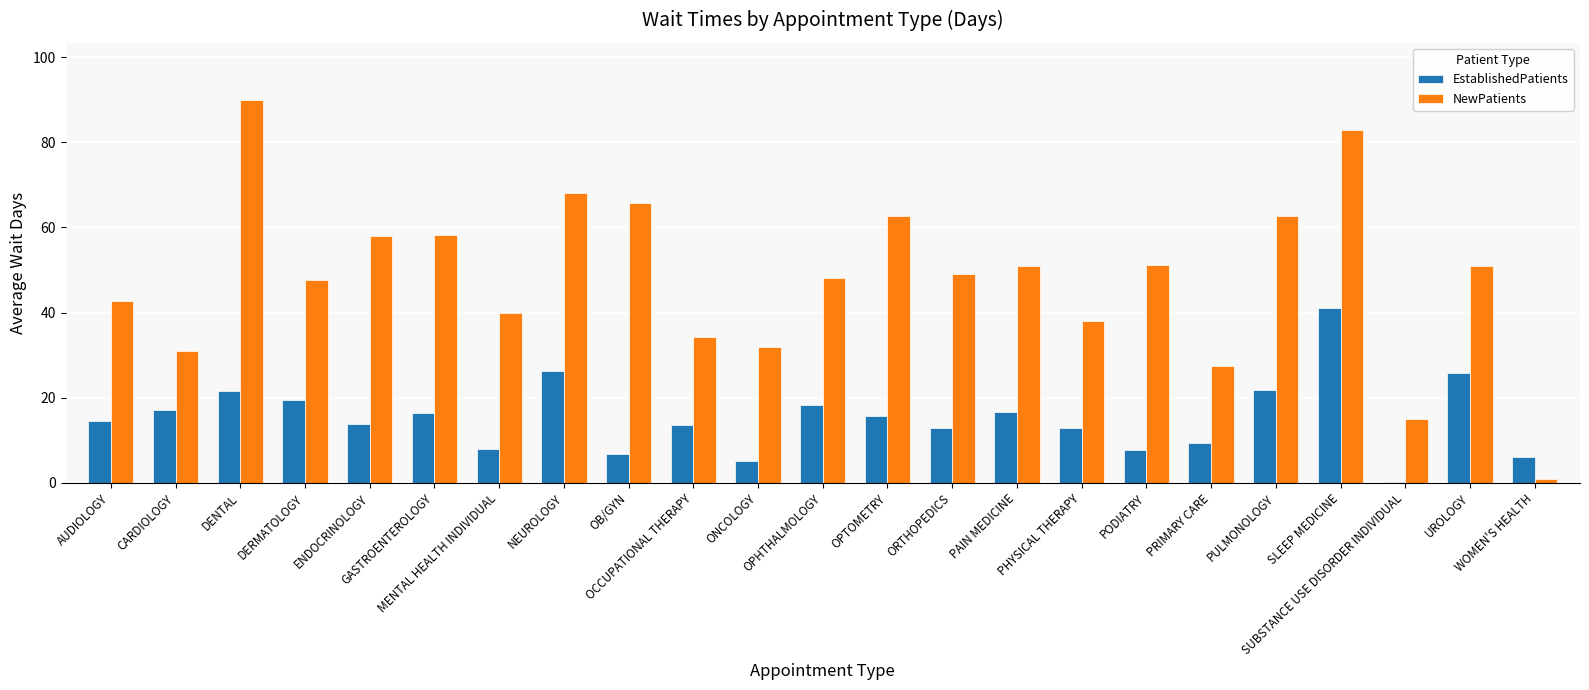

Is it true that NewPatients equals 58.2 at GASTROENTEROLOGY?

True